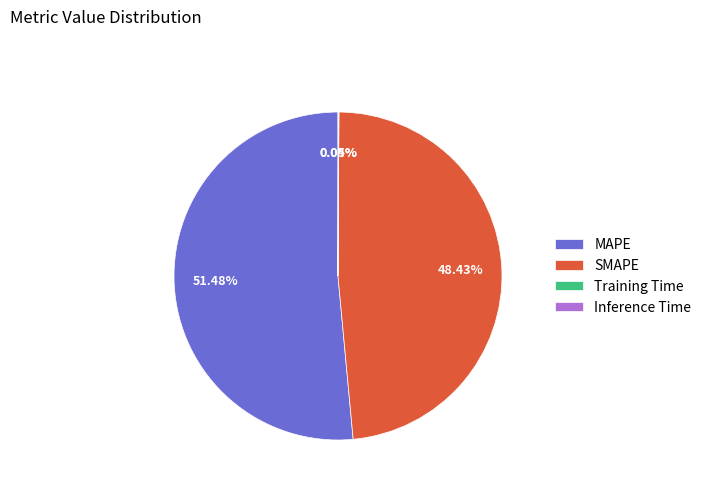

Which slice is the largest?

MAPE